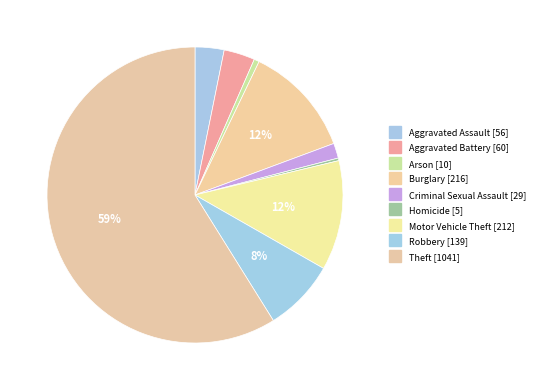

How many slices are in this pie chart?

9